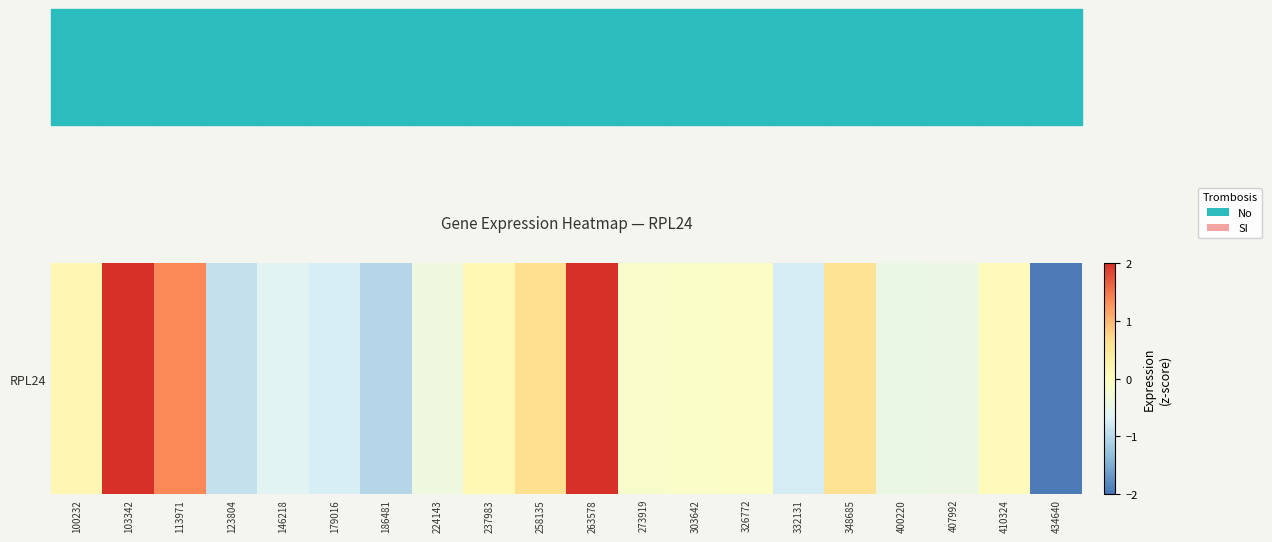

List the labels in order of value, smallest first.

434640, 186481, 123804, 332131, 179016, 146218, 400220, 407992, 224143, 273919, 303642, 326772, 410324, 237983, 100232, 348685, 258135, 113971, 103342, 263578